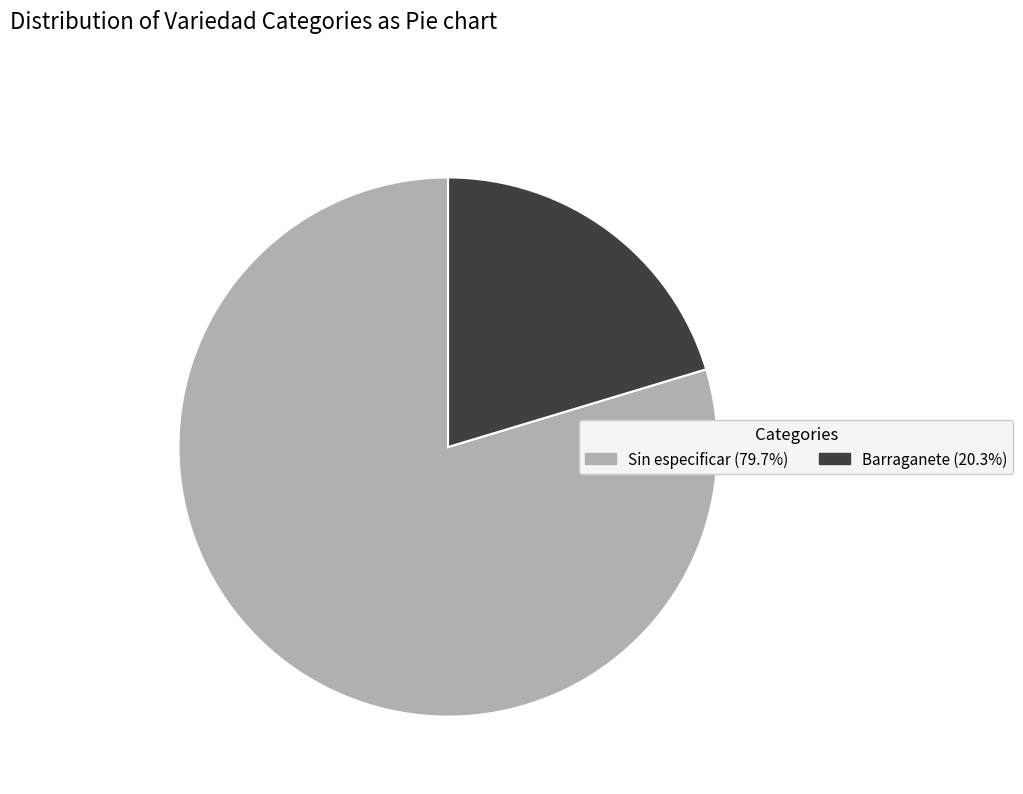

Does any single category account for the majority?

Yes